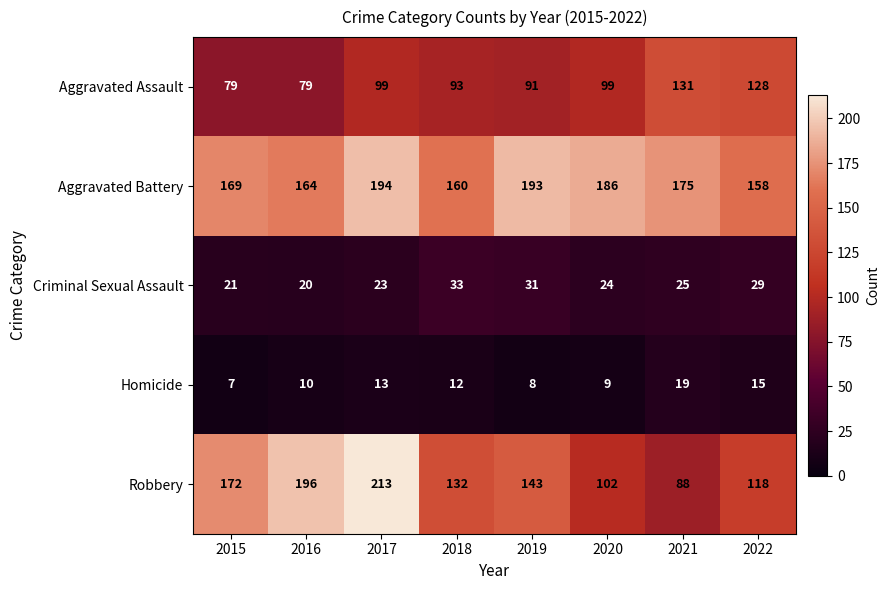

What is the difference between the highest and lowest values at 2020?

177